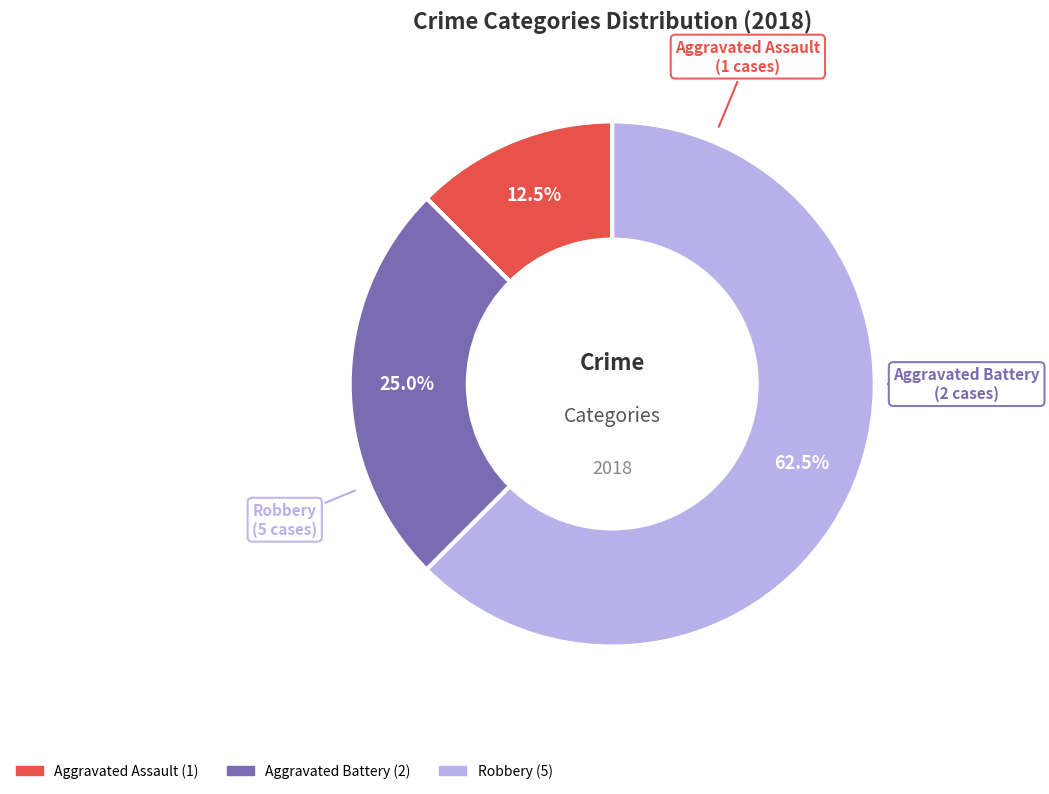

Which category has the smallest portion of the pie?

Aggravated Assault